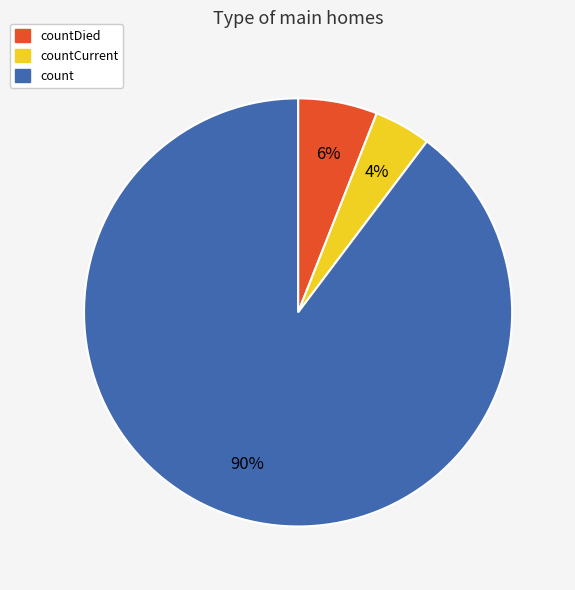

How many slices are in this pie chart?

3